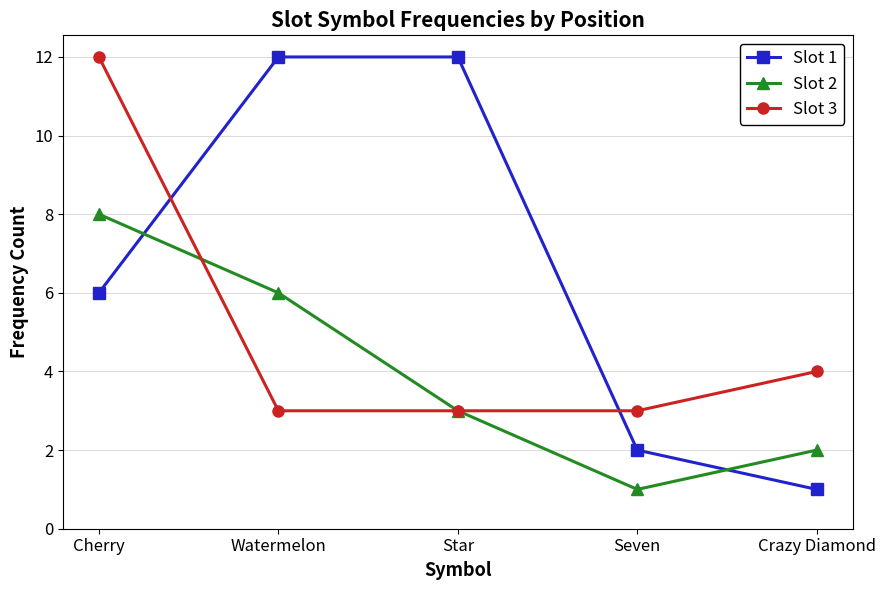

Reading left to right, extract all data points from this chart.

Slot 1: 6	12	12	2	1
Slot 2: 8	6	3	1	2
Slot 3: 12	3	3	3	4